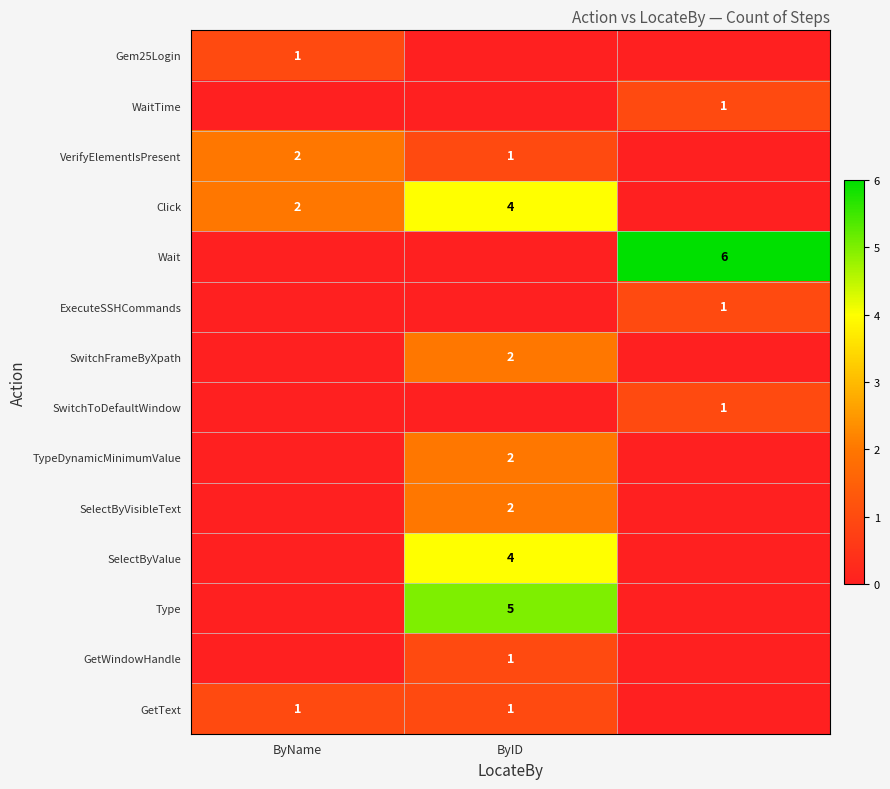

Is it true that VerifyElementIsPresent equals 0 at ByName?

False